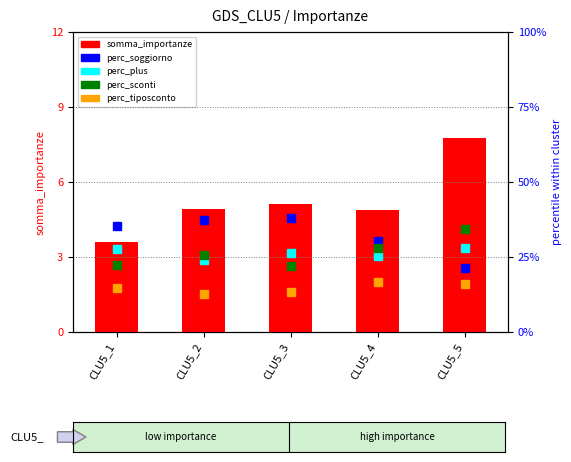

At which label does perc_sconti reach its peak?

CLU5_5